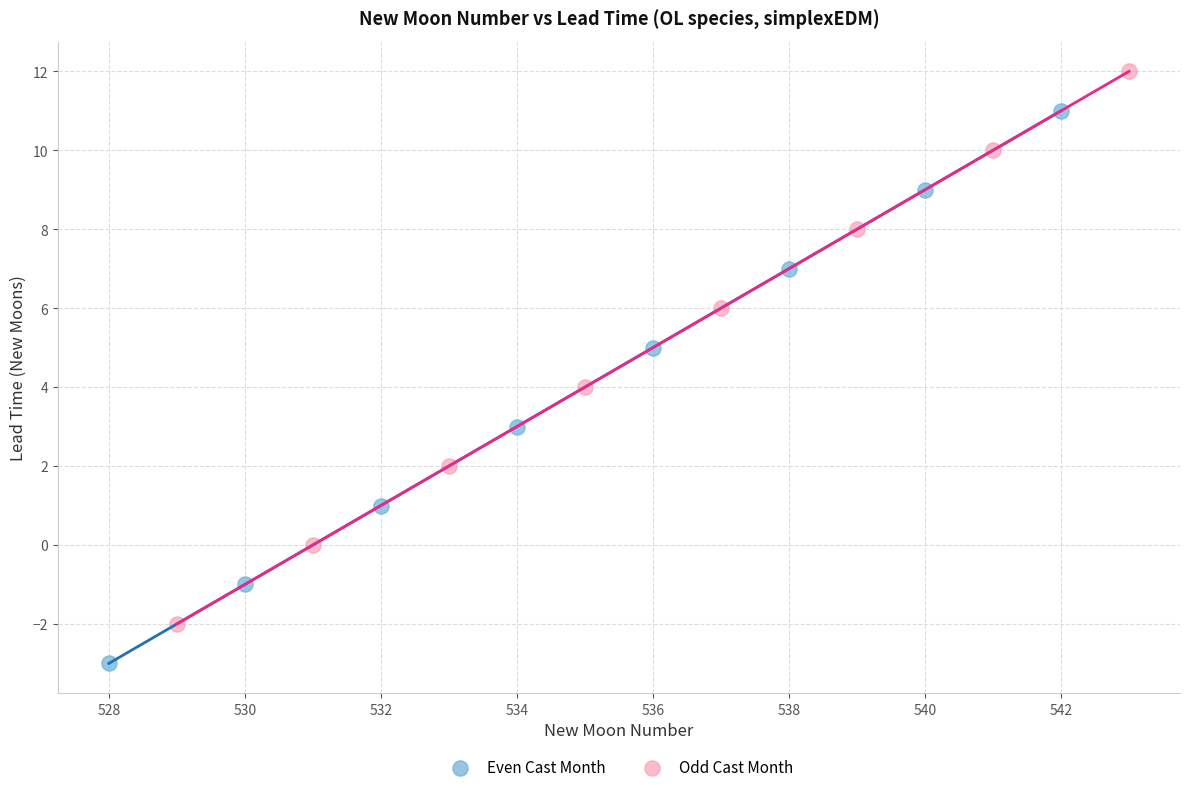

What are all the series names shown in the legend?

Even Cast Month, Odd Cast Month